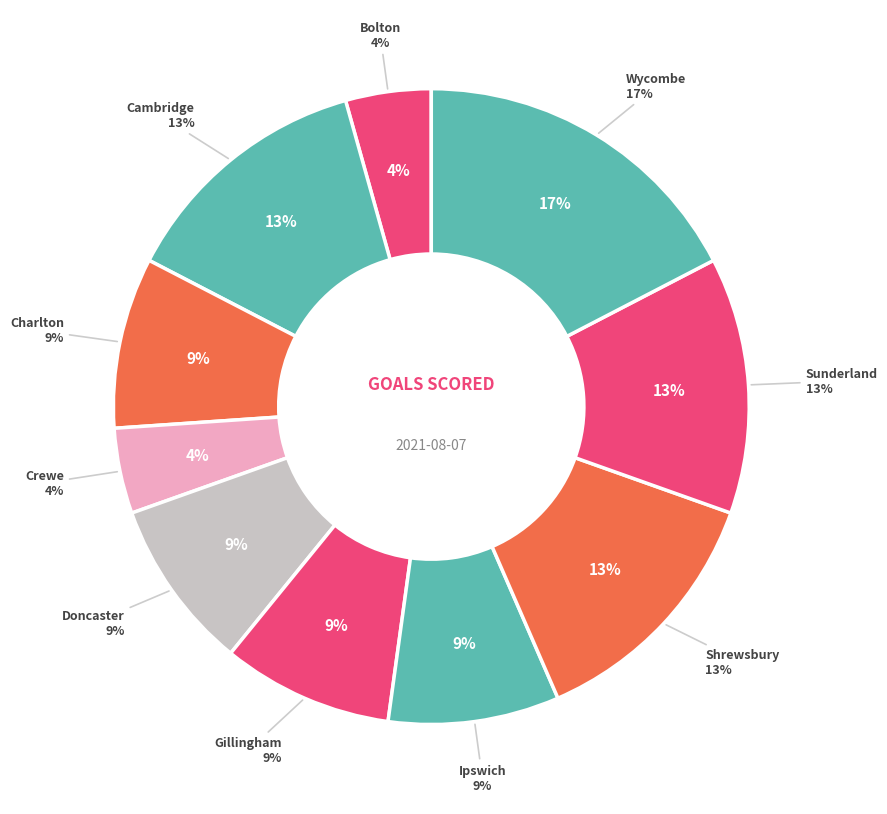

To the nearest percent, what is the average slice percentage?

10%